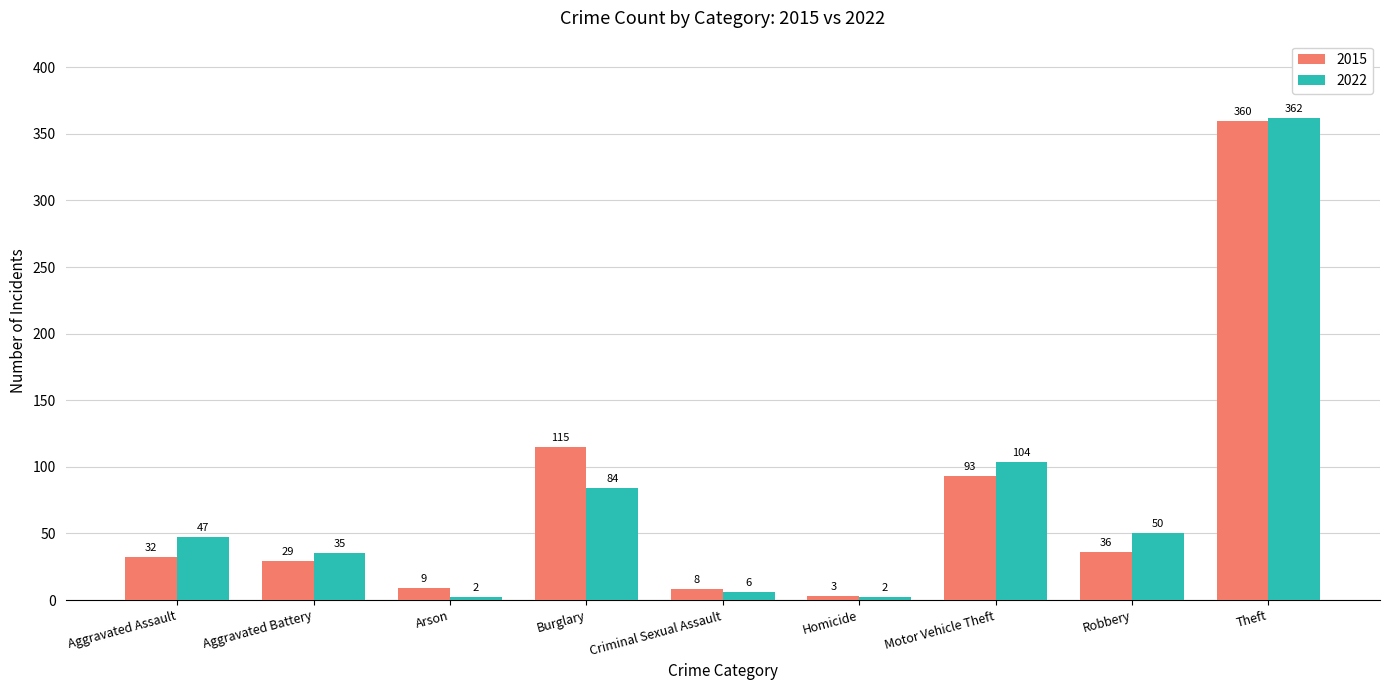

What is the total value across all series at Aggravated Assault?

79